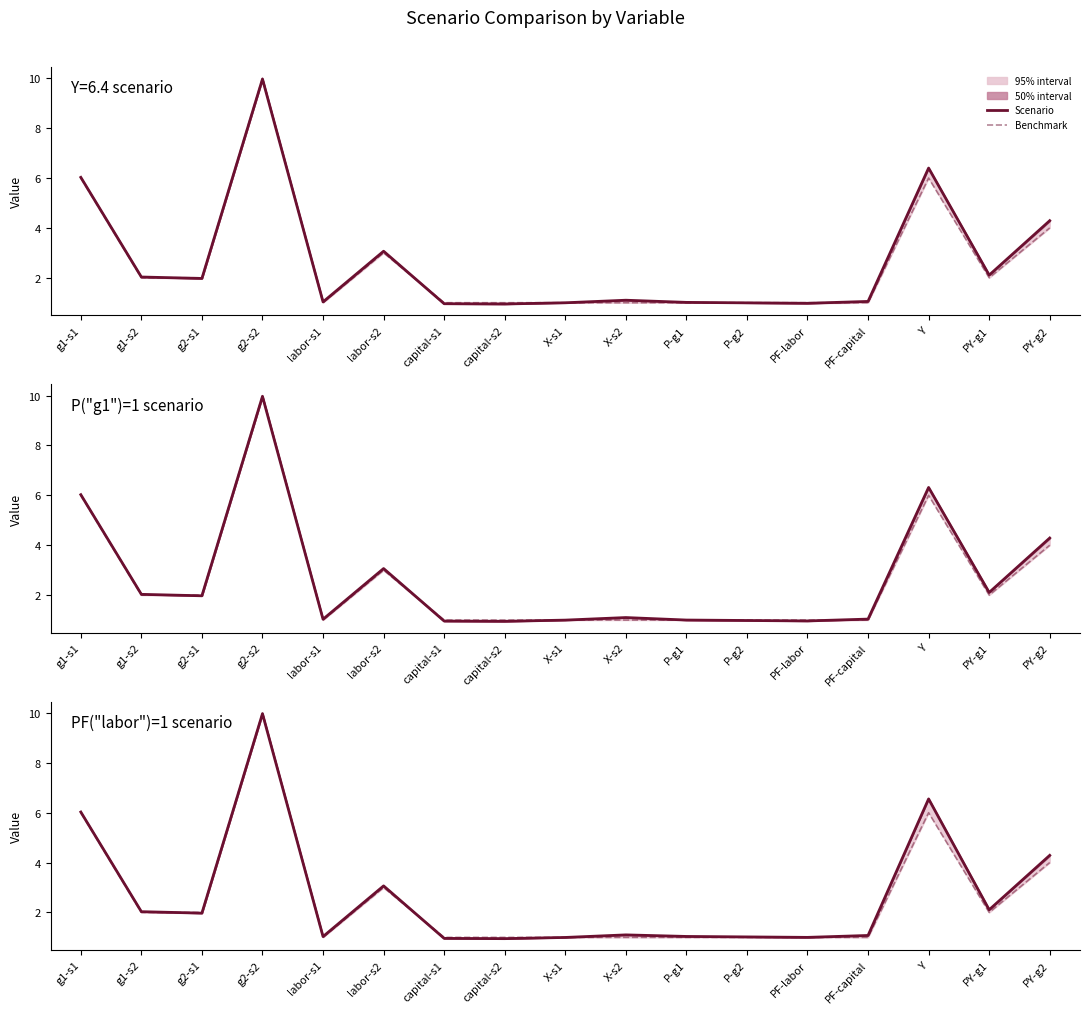

At labor-s2, list the series in order from largest to smallest.

Scenario, Benchmark